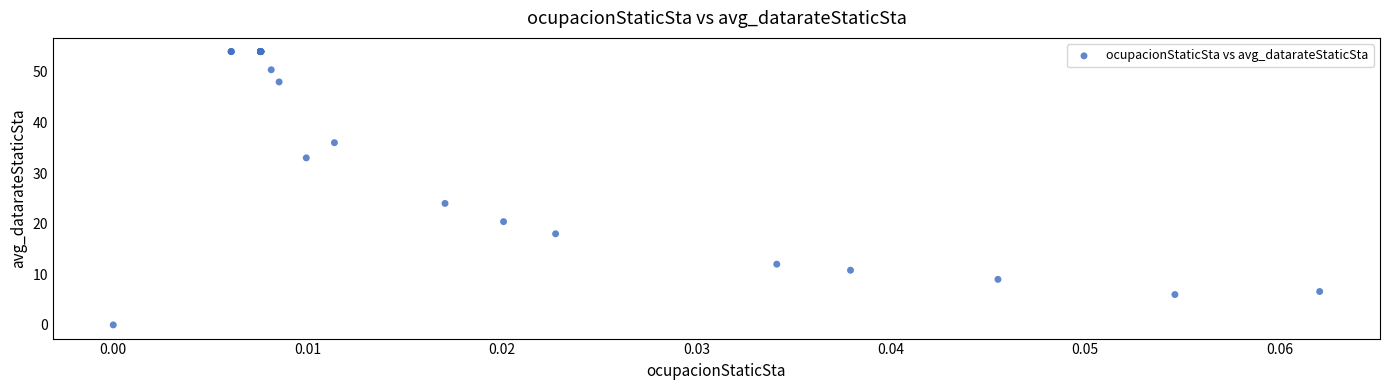

What Y value in the scatter plot is closest to 27?

24.0